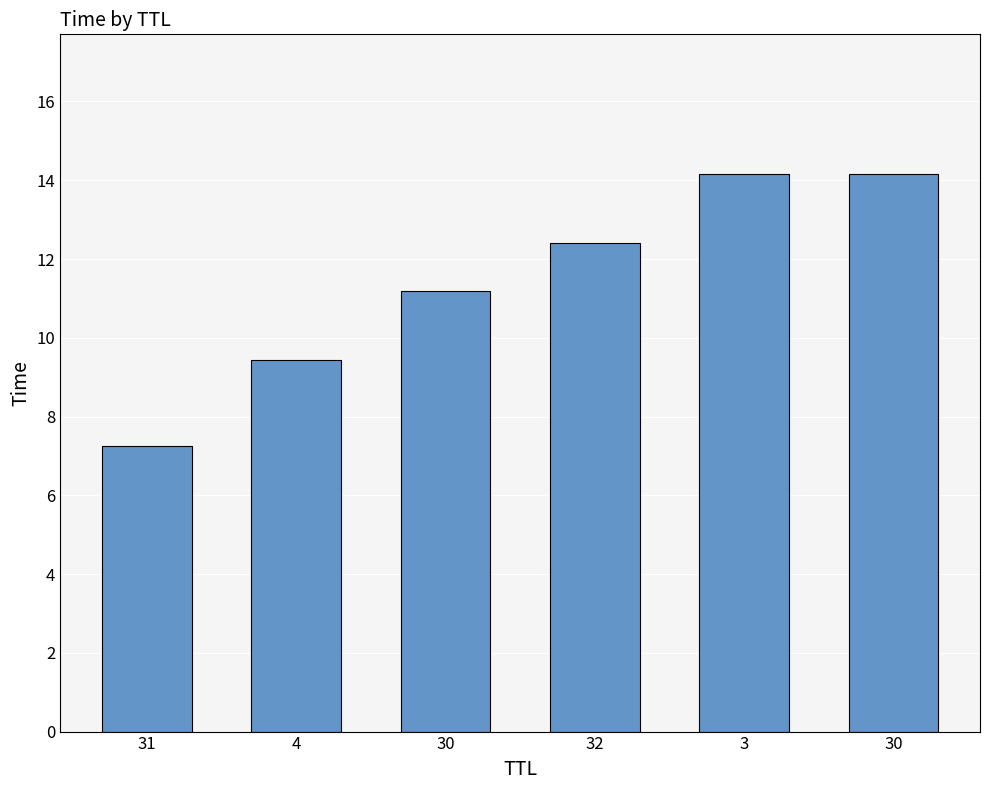

How many data points does each series have?

6